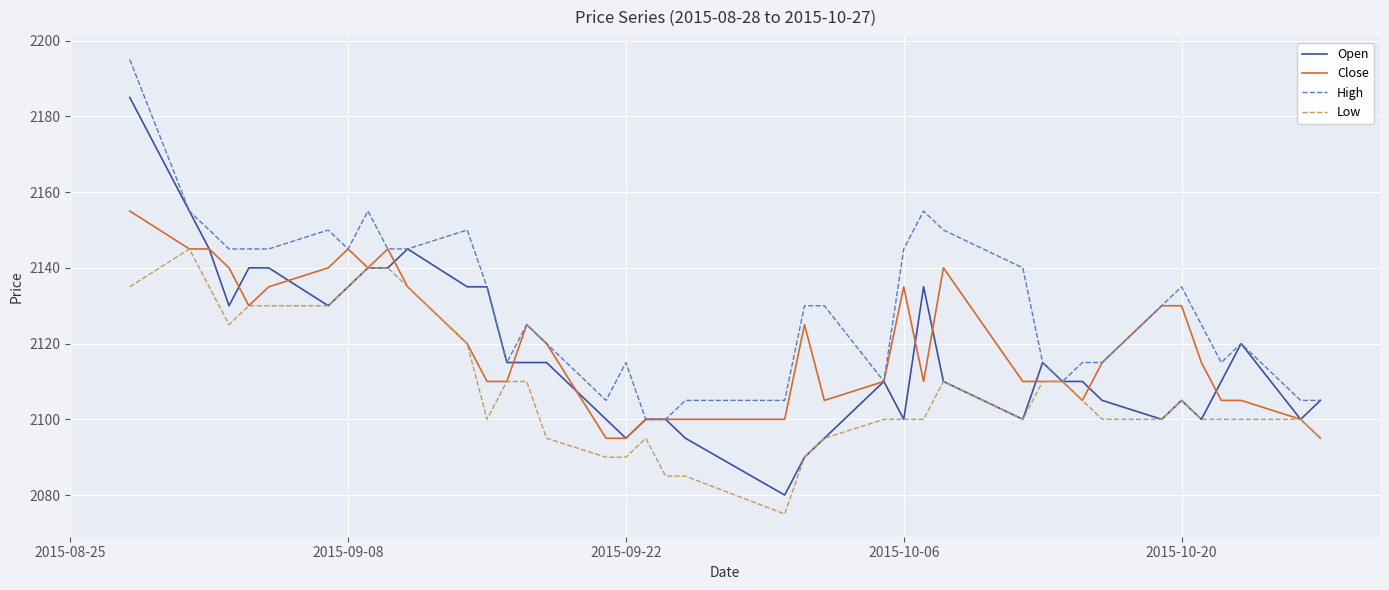

Which series has the largest range (max minus min)?

Open